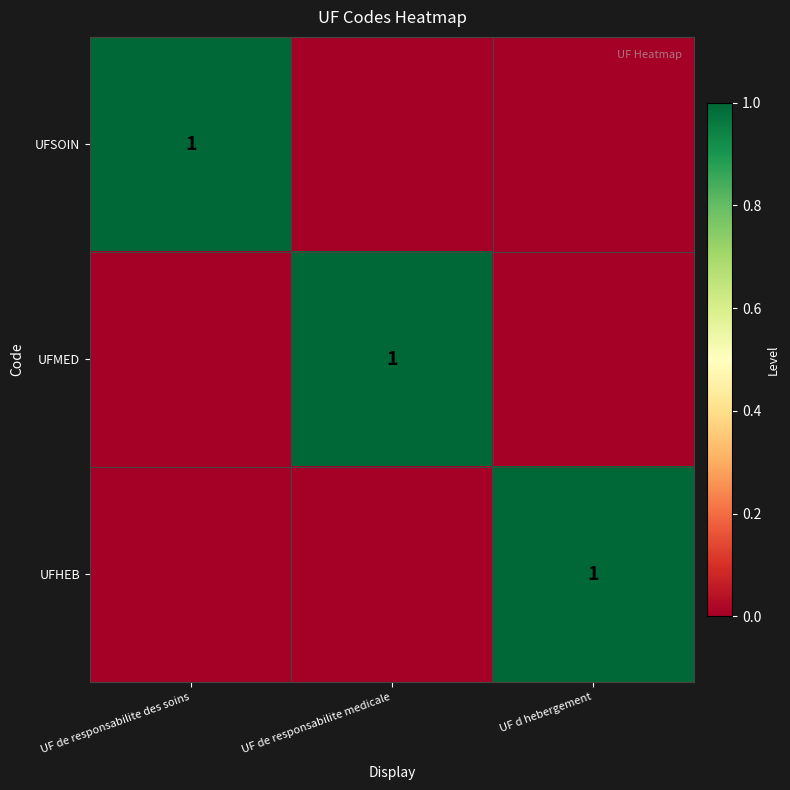

Is it true that UFSOIN equals 2 at UF de responsabilite des soins?

False